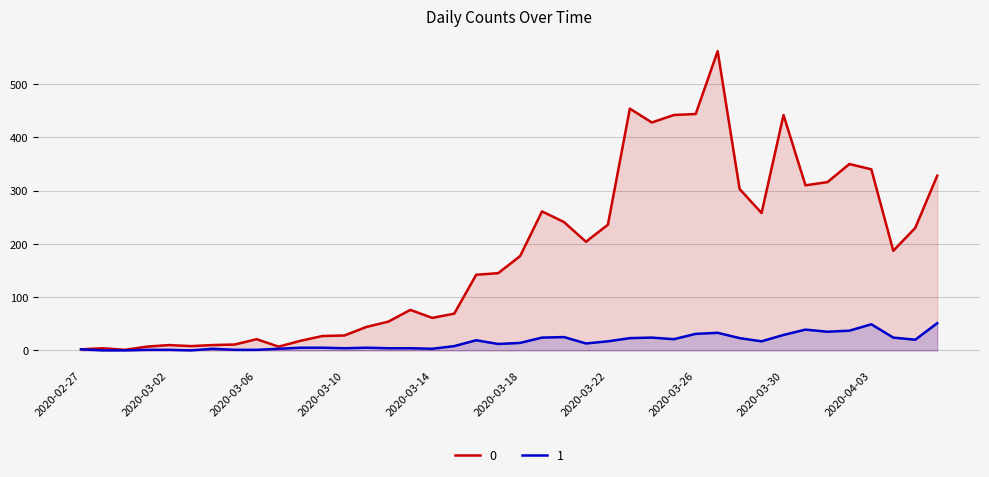

Is it true that 0 equals 204 at 2020-03-21?

True